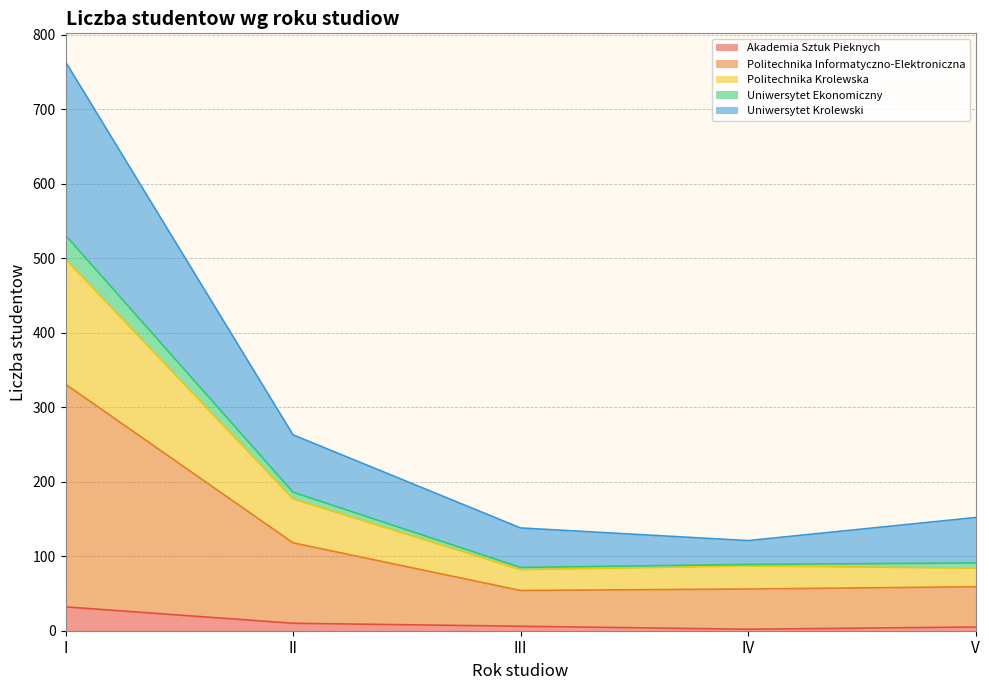

What is the highest value of the Akademia Sztuk Pieknych series?

32